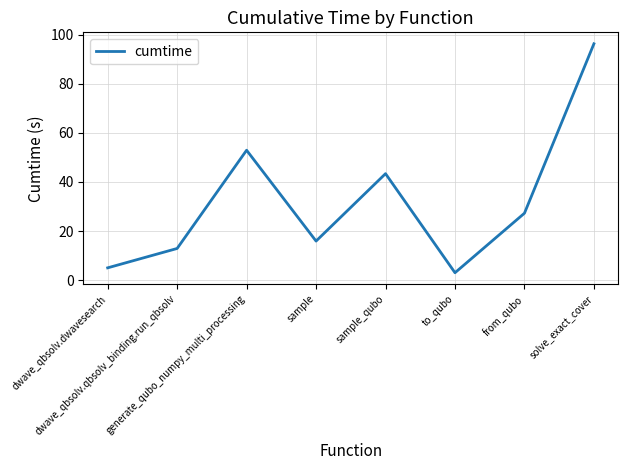

Is it true that the value at dwave_qbsolv.dwavesearch is 5.0?

True